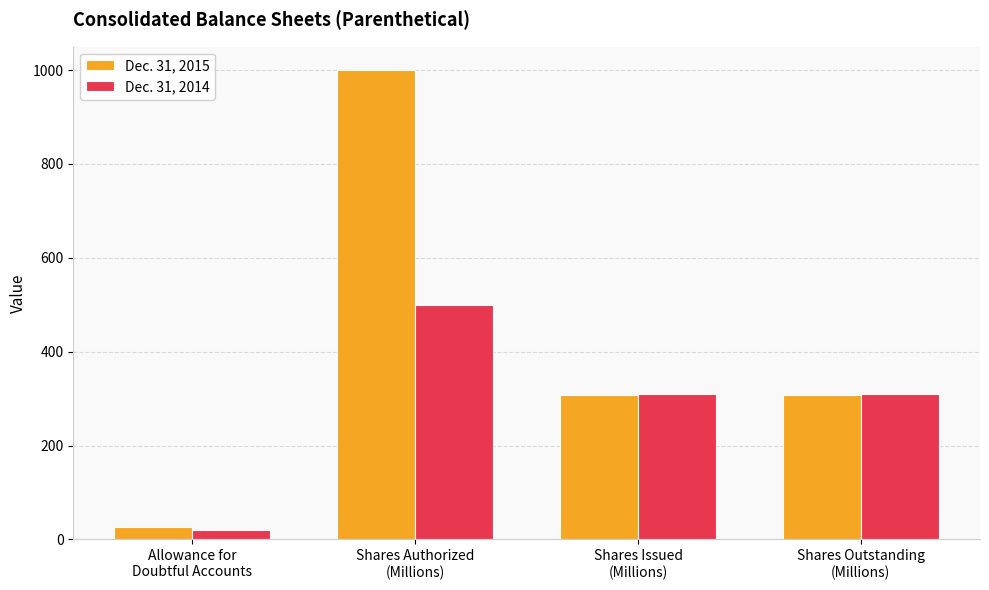

What is the value of the Dec. 31, 2015 bar at the 1st from the left?

25.6